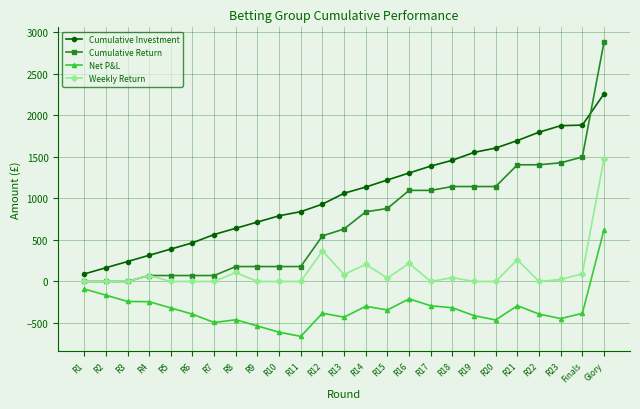

What are all the series names shown in the legend?

Cumulative Investment, Cumulative Return, Net P&L, Weekly Return